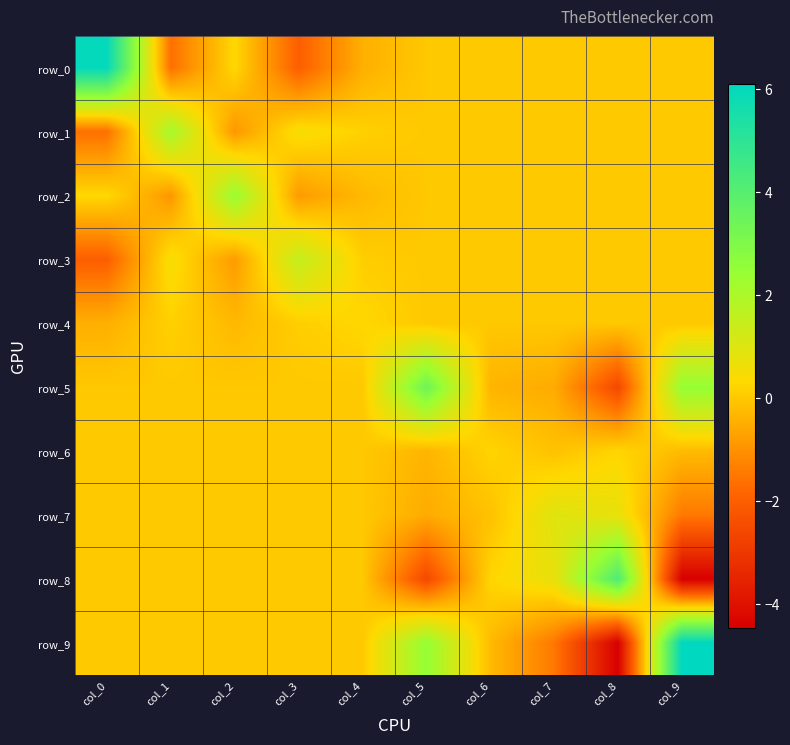

Which series has the largest range (max minus min)?

row_9